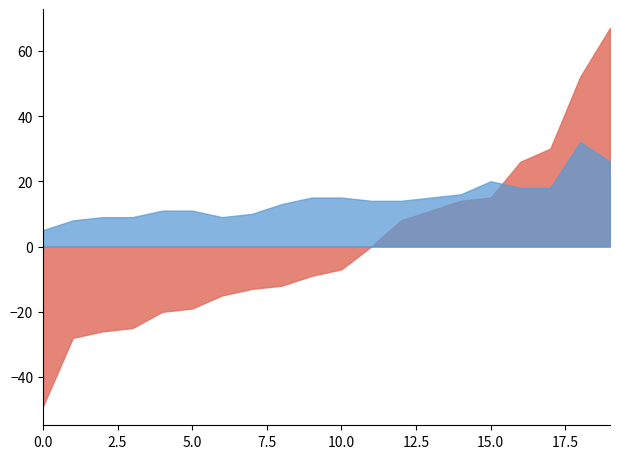

The Goals Difference series shows 30 at Bournemouth. True or false?

True